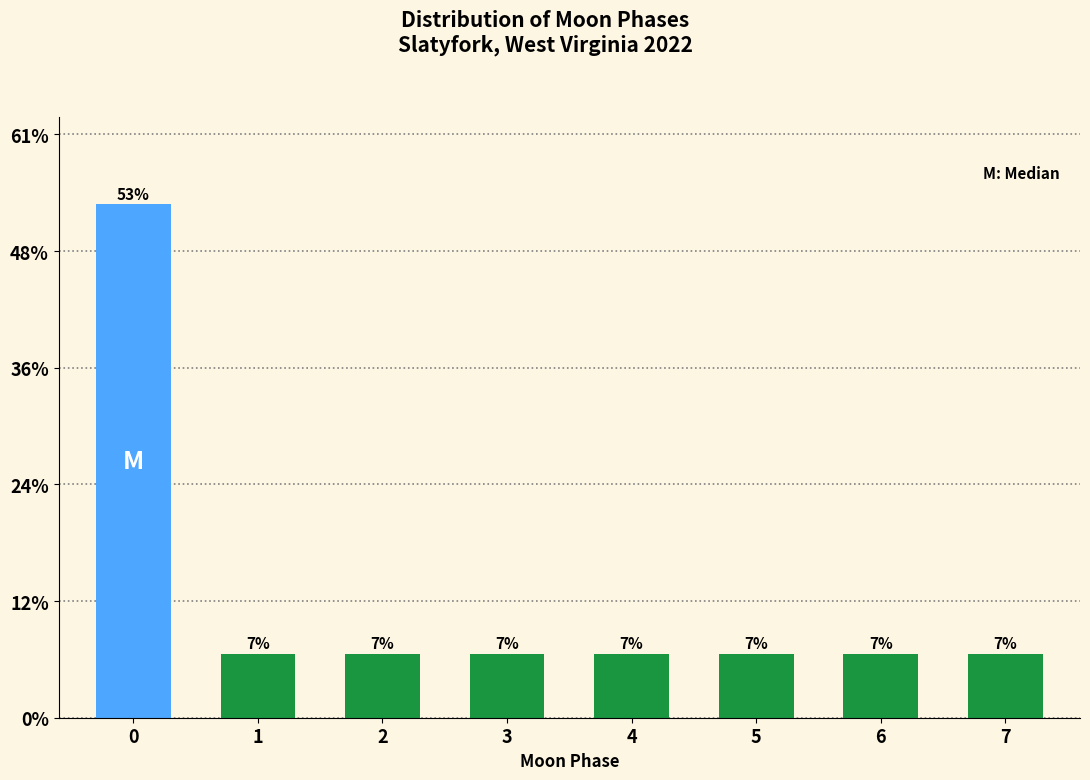

Are the bars horizontal?

No